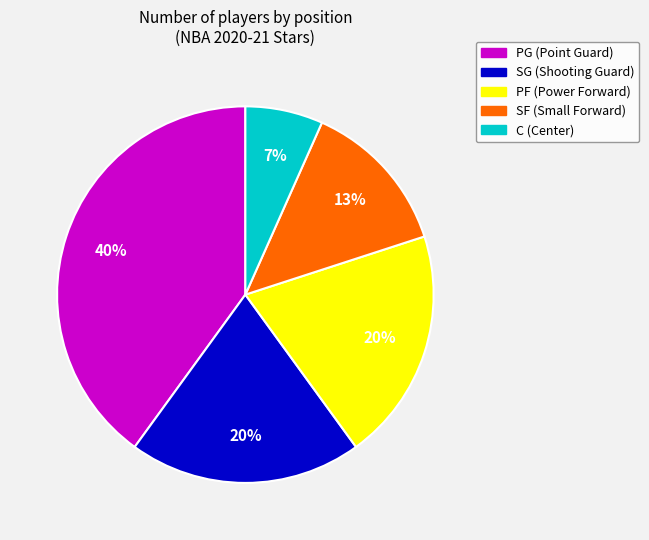

Count the number of slices in the pie.

5